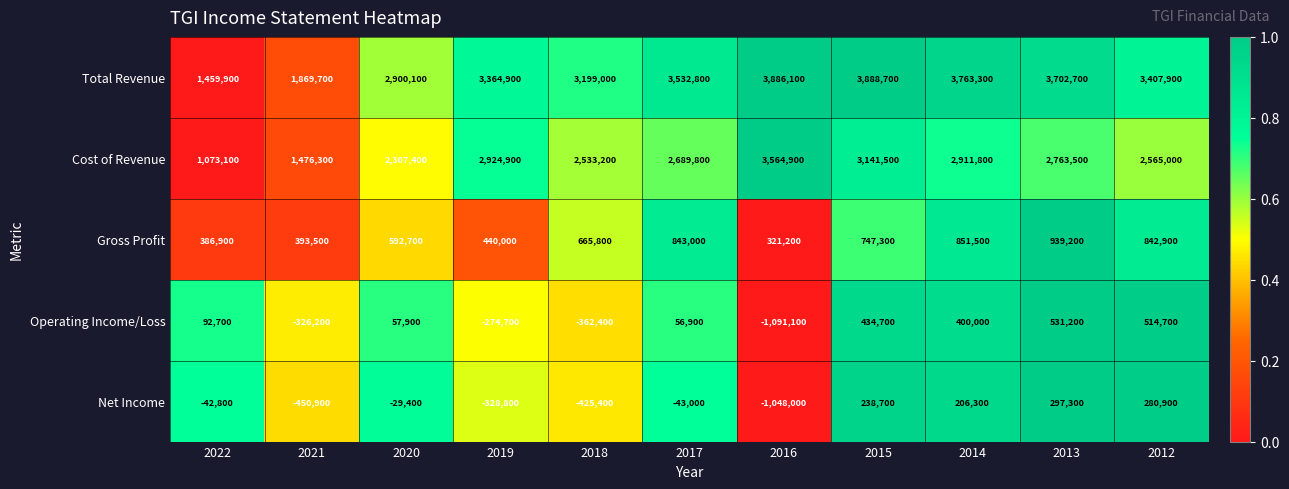

The Cost of Revenue series shows 1731576 at 2014. True or false?

False